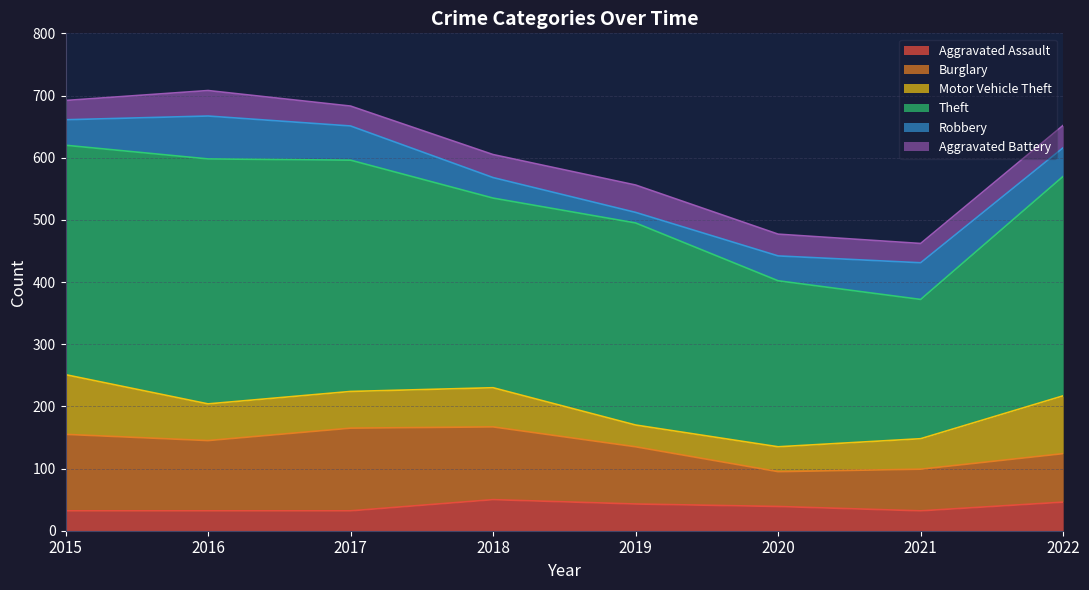

What is the total value across all series at 2015?

692